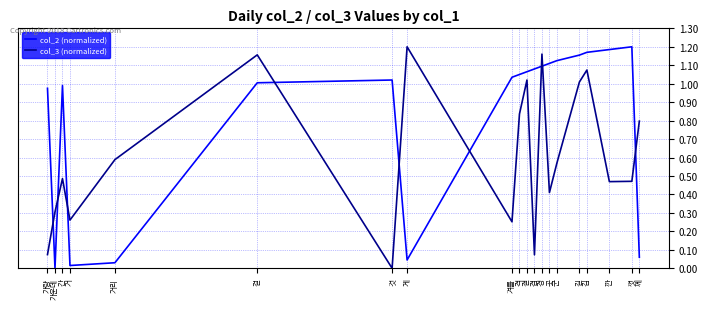

At which label does col_2 (normalized) reach its peak?

껏